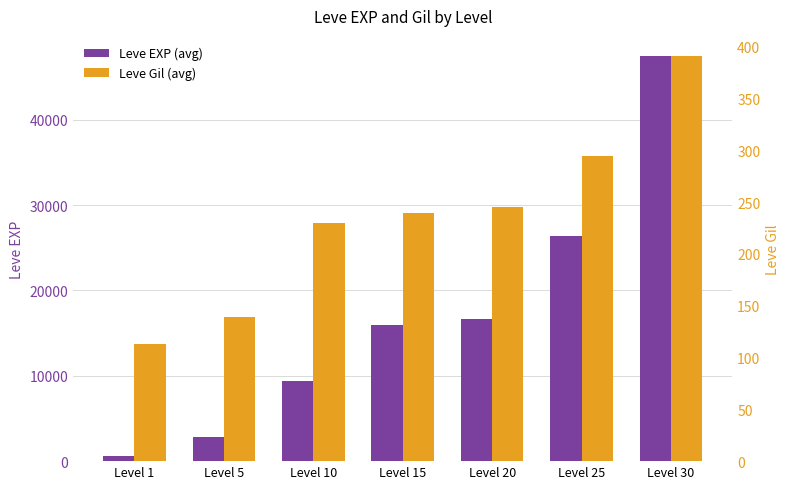

Are the bars horizontal?

No